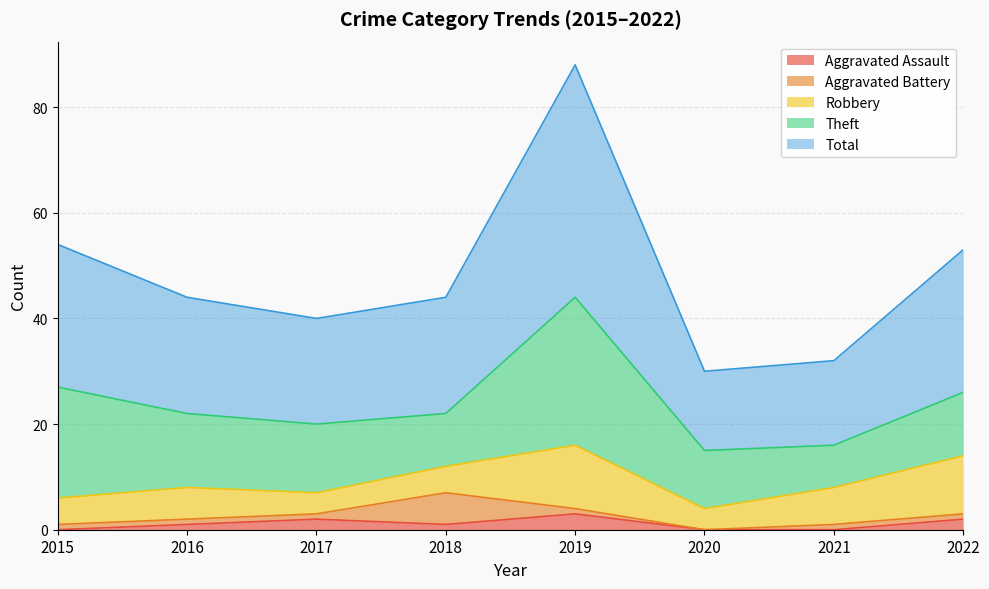

At which category is the sum across all series the highest?

2019